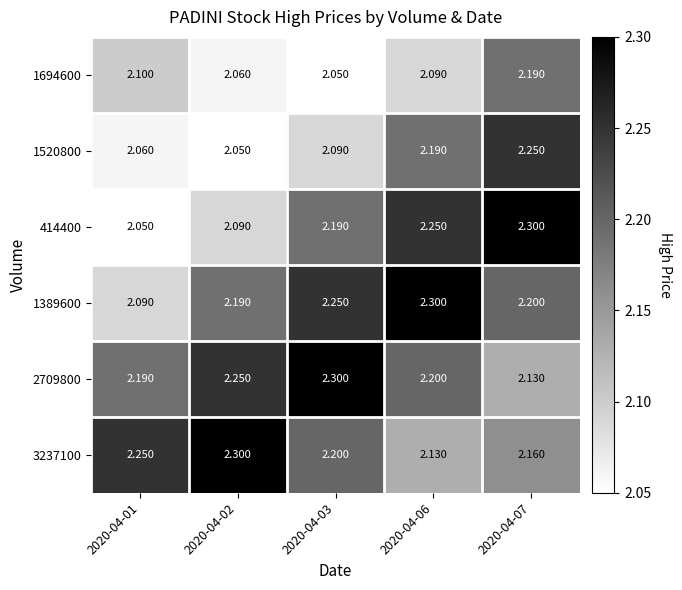

Is the value of 1520800 at 2020-04-03 greater than the value of 1389600 at 2020-04-06?

No